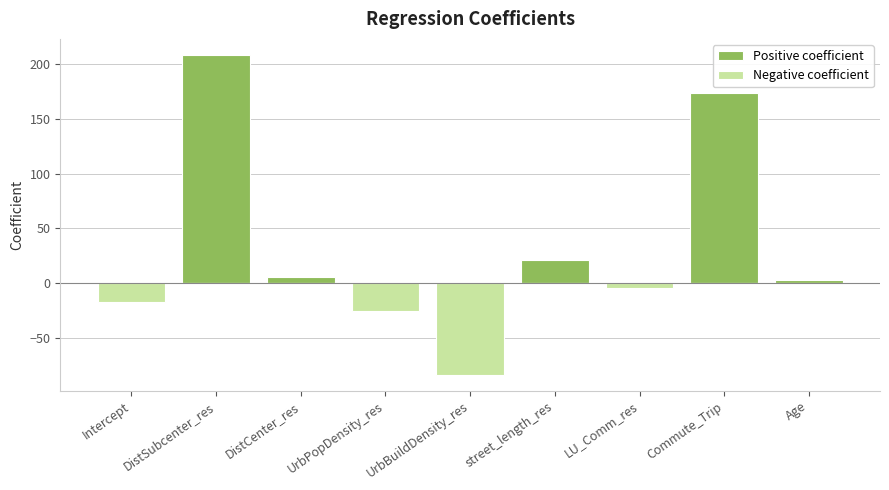

What is the total value across all series at UrbBuildDensity_res?

-83.8